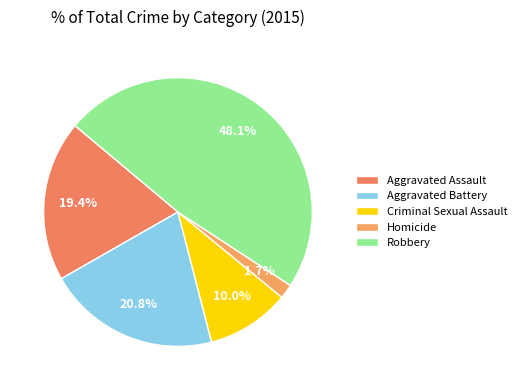

How many slices are in this pie chart?

5